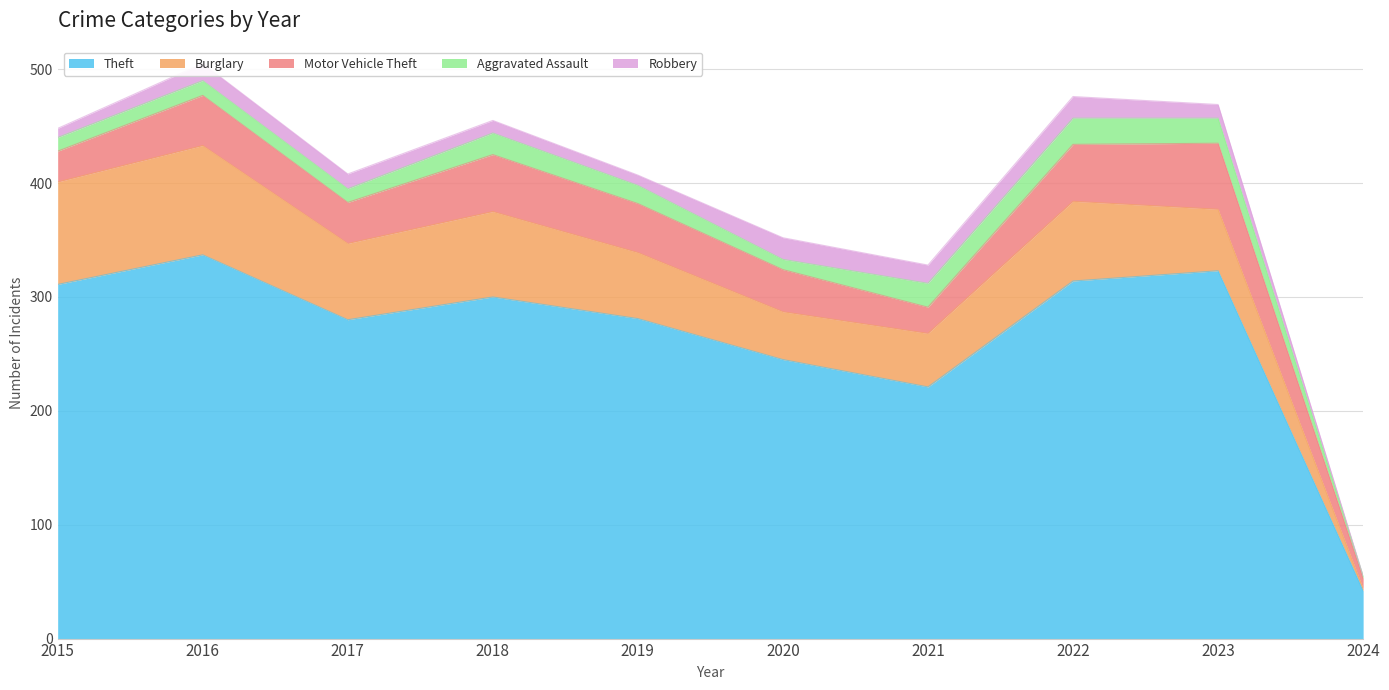

What is the sum of all Burglary values?

601